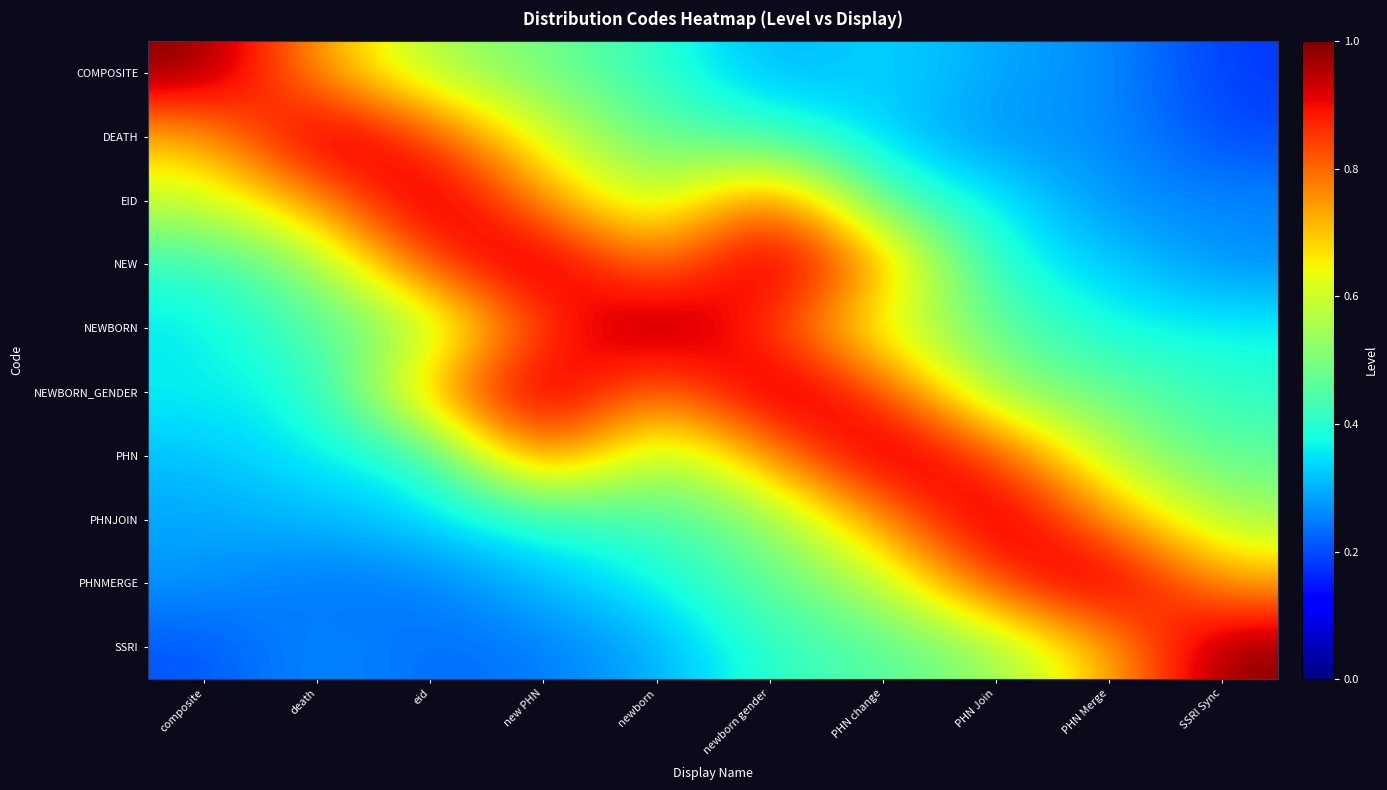

Reading right to left, list all the values displayed in this chart.

COMPOSITE: SSRI Sync=0.2	PHN Merge=0.3	PHN Join=0.3	PHN change=0.3	newborn gender=0.3	newborn=0.4	new PHN=0.5	eid=0.5	death=0.7	composite=1.0
DEATH: SSRI Sync=0.2	PHN Merge=0.3	PHN Join=0.3	PHN change=0.3	newborn gender=0.4	newborn=0.5	new PHN=0.6	eid=0.8	death=1.0	composite=0.7
EID: SSRI Sync=0.3	PHN Merge=0.3	PHN Join=0.4	PHN change=0.4	newborn gender=0.8	newborn=0.5	new PHN=0.8	eid=1.0	death=0.8	composite=0.6
NEW: SSRI Sync=0.3	PHN Merge=0.3	PHN Join=0.4	PHN change=0.8	newborn gender=1.0	newborn=0.8	new PHN=1.0	eid=0.8	death=0.5	composite=0.4
NEWBORN: SSRI Sync=0.4	PHN Merge=0.4	PHN Join=0.5	PHN change=0.6	newborn gender=0.8	newborn=1.0	new PHN=0.8	eid=0.5	death=0.5	composite=0.3
NEWBORN_GENDER: SSRI Sync=0.4	PHN Merge=0.5	PHN Join=0.5	PHN change=0.8	newborn gender=1.0	newborn=0.8	new PHN=1.0	eid=0.8	death=0.4	composite=0.4
PHN: SSRI Sync=0.5	PHN Merge=0.6	PHN Join=0.8	PHN change=1.0	newborn gender=0.8	newborn=0.5	new PHN=0.8	eid=0.4	death=0.4	composite=0.3
PHNJOIN: SSRI Sync=0.5	PHN Merge=0.8	PHN Join=1.0	PHN change=0.8	newborn gender=0.5	newborn=0.4	new PHN=0.4	eid=0.3	death=0.3	composite=0.3
PHNMERGE: SSRI Sync=0.7	PHN Merge=1.0	PHN Join=0.8	PHN change=0.6	newborn gender=0.5	newborn=0.4	new PHN=0.3	eid=0.2	death=0.2	composite=0.3
SSRI: SSRI Sync=1.0	PHN Merge=0.7	PHN Join=0.5	PHN change=0.5	newborn gender=0.4	newborn=0.3	new PHN=0.2	eid=0.2	death=0.3	composite=0.2